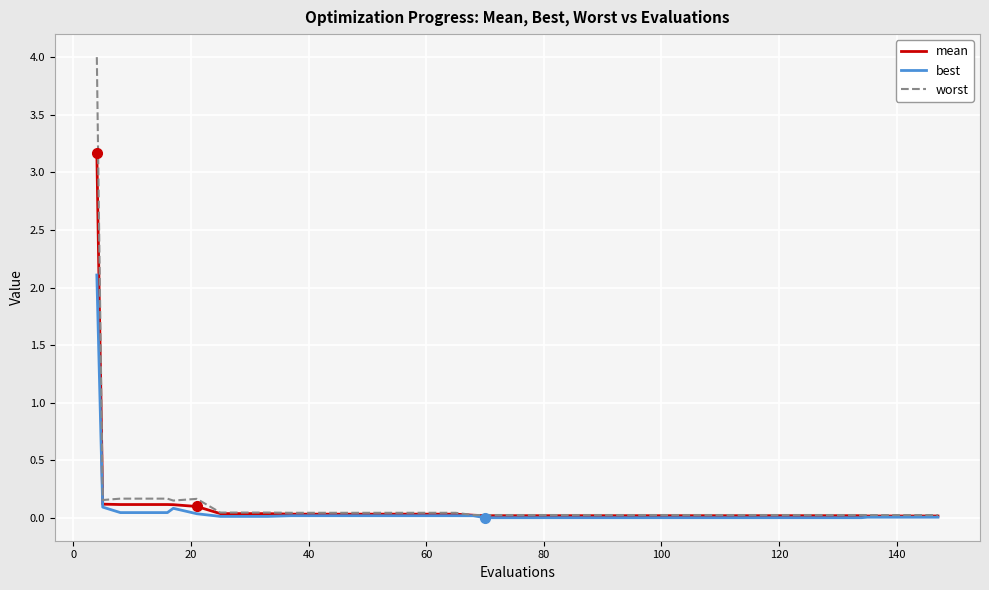

Which series has the widest spread of values?

worst